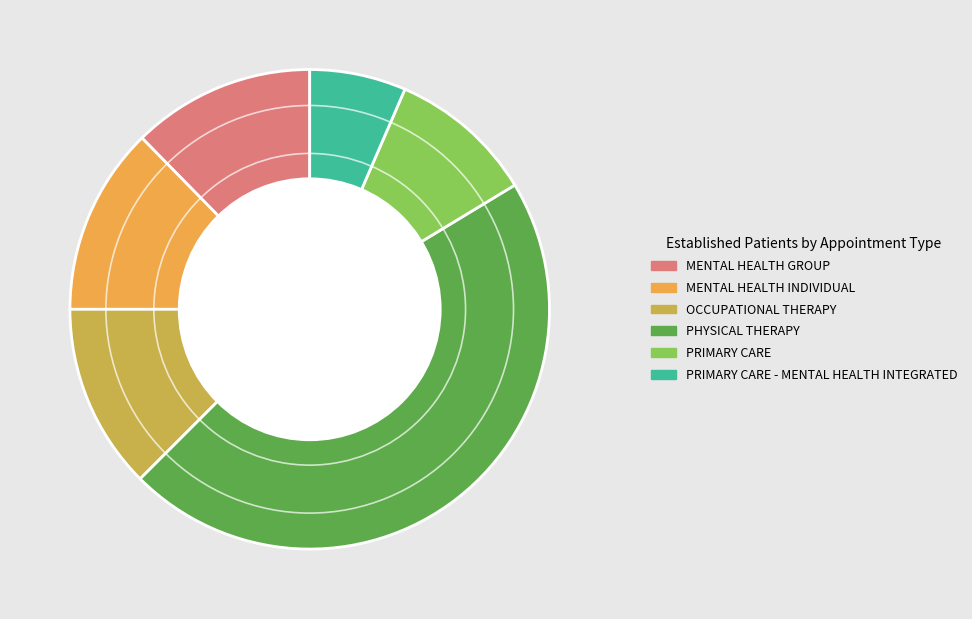

How many slices are in this pie chart?

6